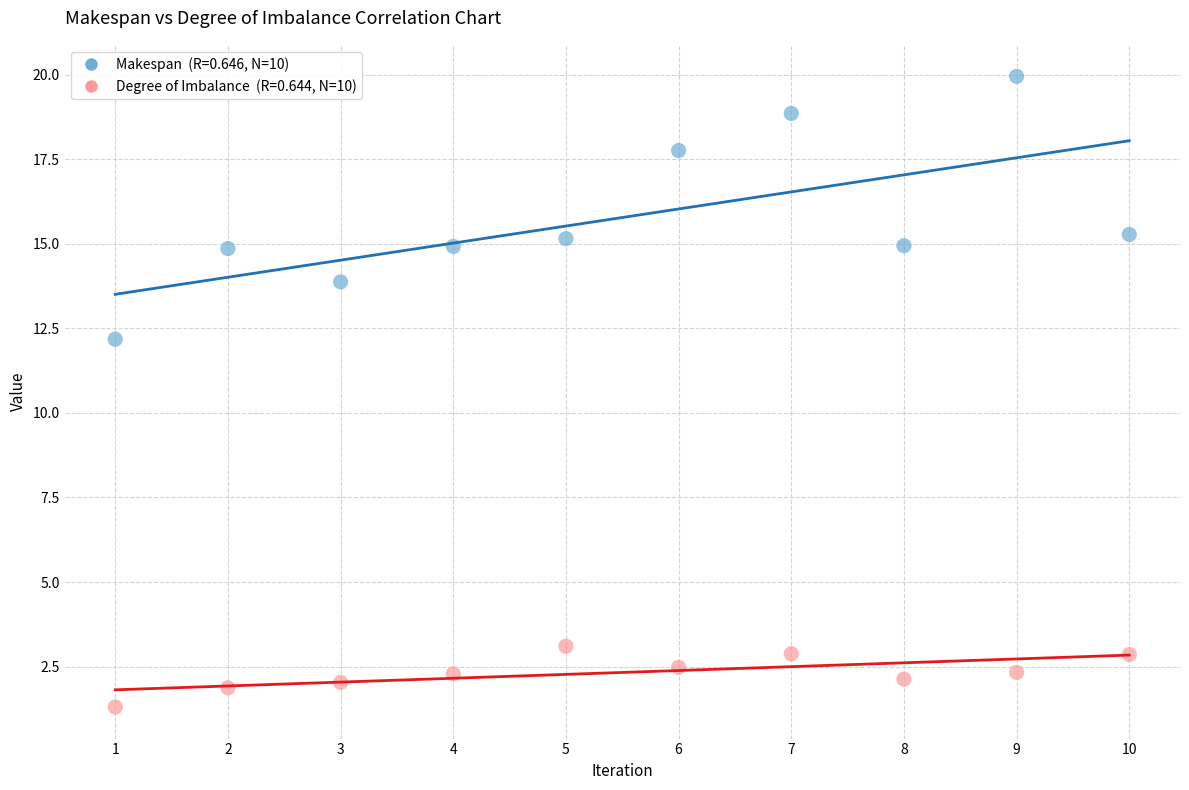

Across all series, what Y value is closest to 10?

12.2